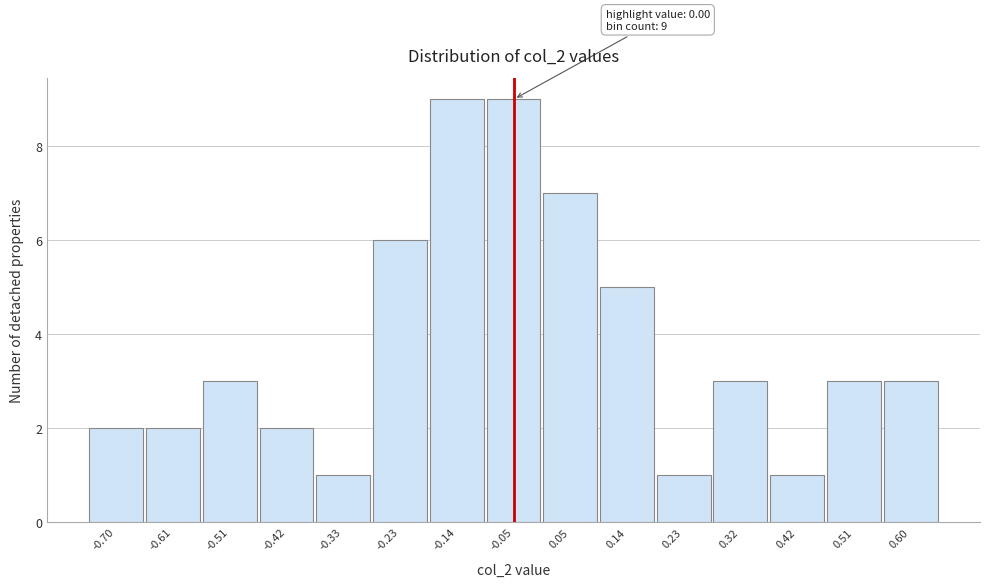

Reading left to right, transcribe all the data shown in this chart.

2	2	3	2	1	6	9	9	7	5	1	3	1	3	3